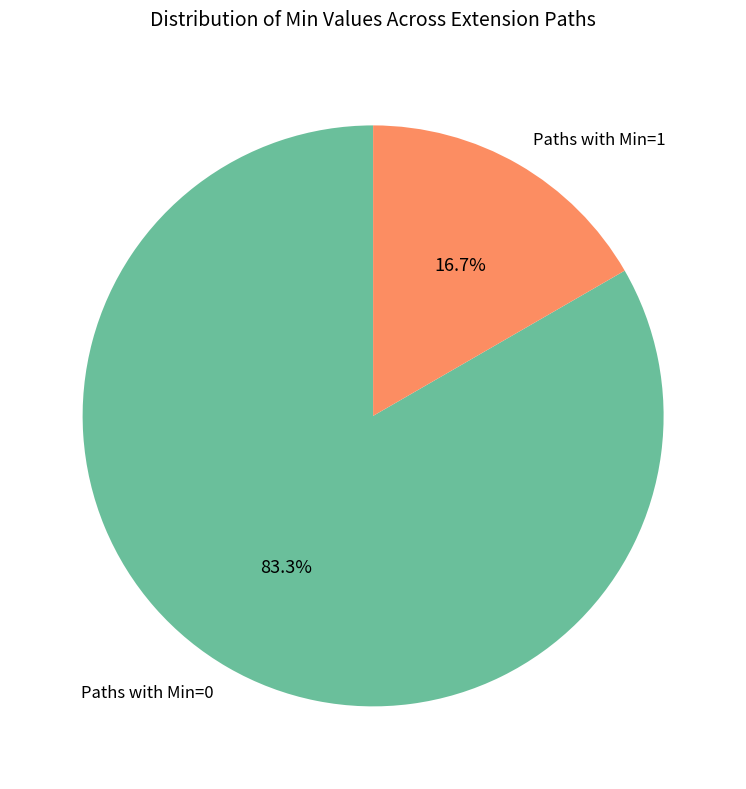

How many segments does this pie chart have?

2